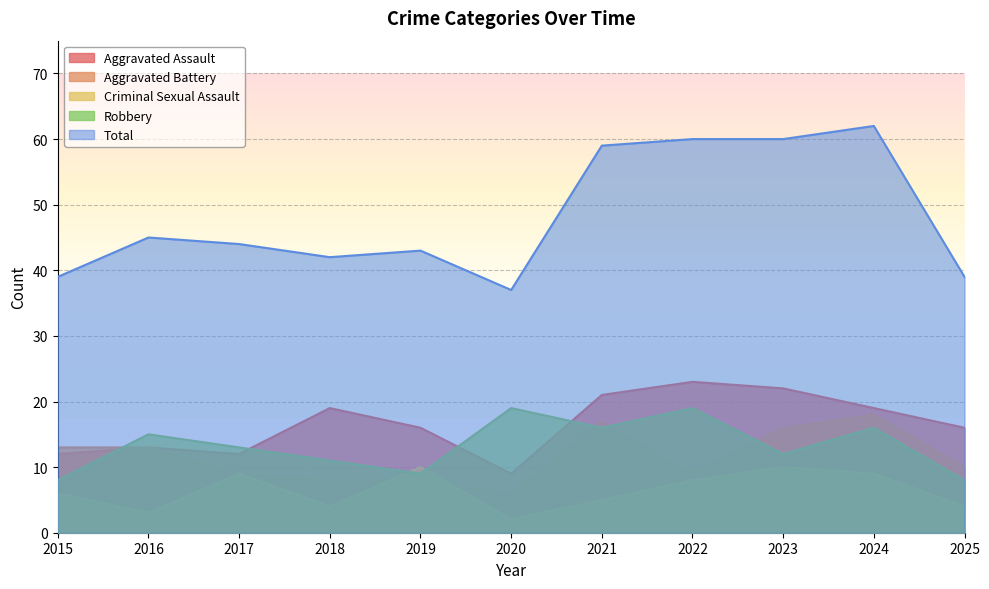

Reading left to right, extract all data points from this chart.

Aggravated Assault: 12	13	12	19	16	9	21	23	22	19	16
Aggravated Battery: 13	13	9	8	8	6	17	9	16	18	10
Criminal Sexual Assault: 6	3	9	4	10	2	5	8	10	9	4
Robbery: 8	15	13	11	9	19	16	19	12	16	8
Total: 39	45	44	42	43	37	59	60	60	62	39